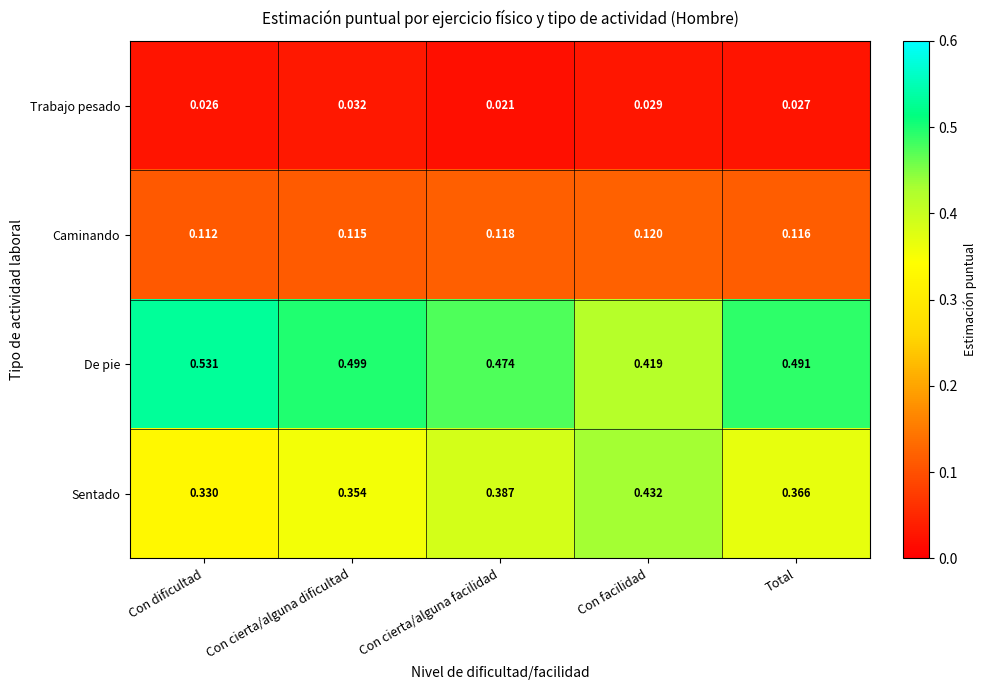

At which label is Caminando closest to 0?

Con dificultad